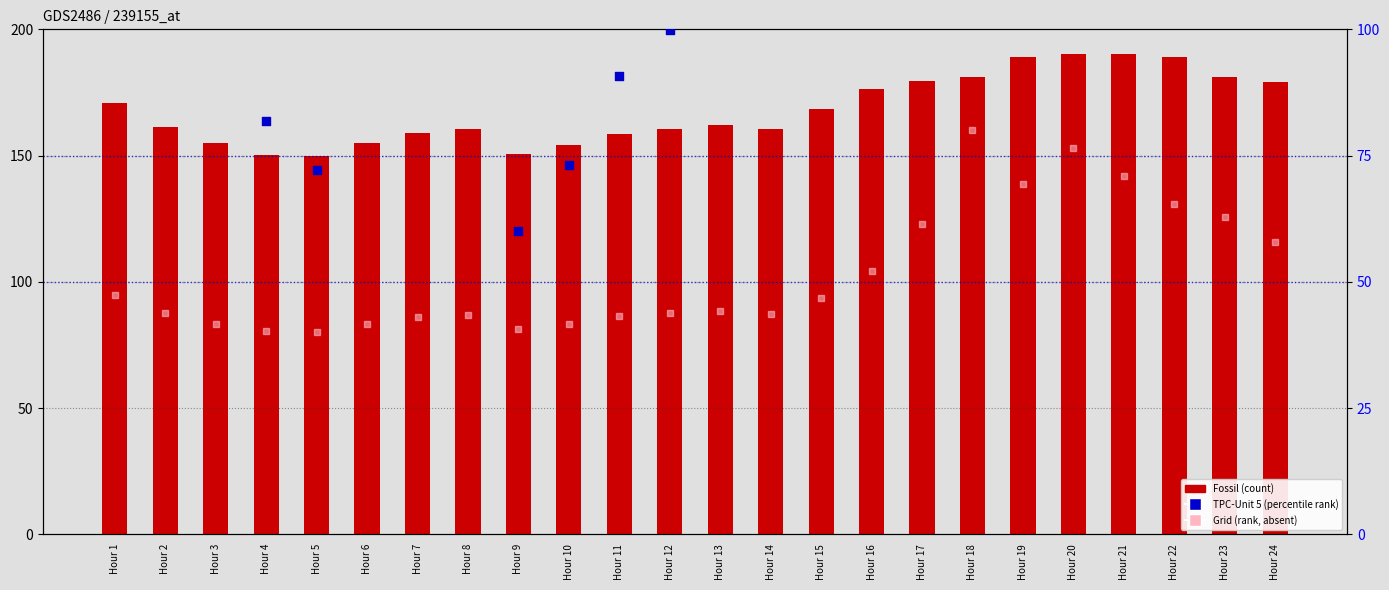

Which series reaches the minimum Y coordinate?

Grid (rank, absent)